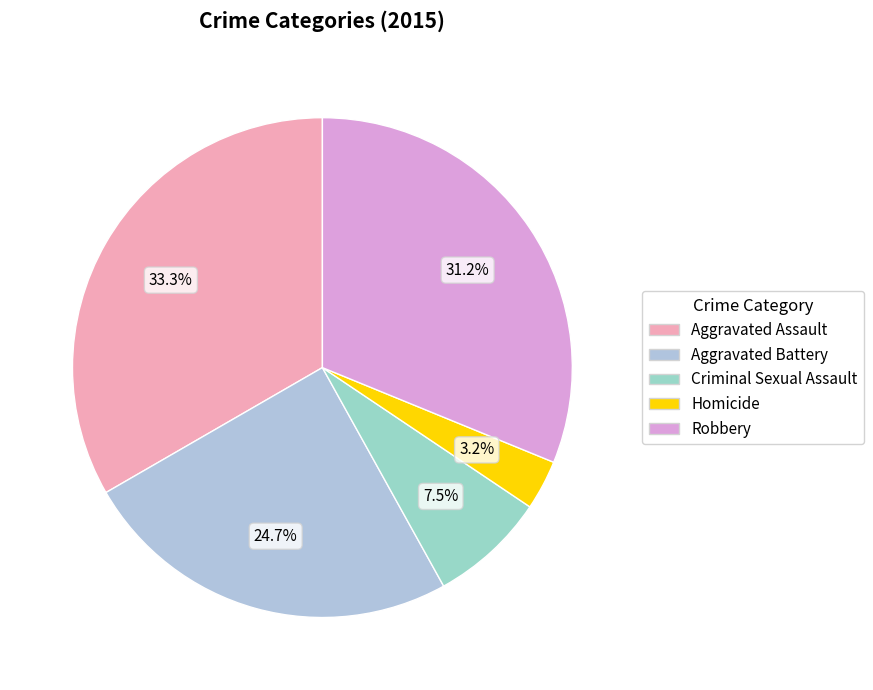

Rank the categories by value from highest to lowest.

Aggravated Assault, Robbery, Aggravated Battery, Criminal Sexual Assault, Homicide